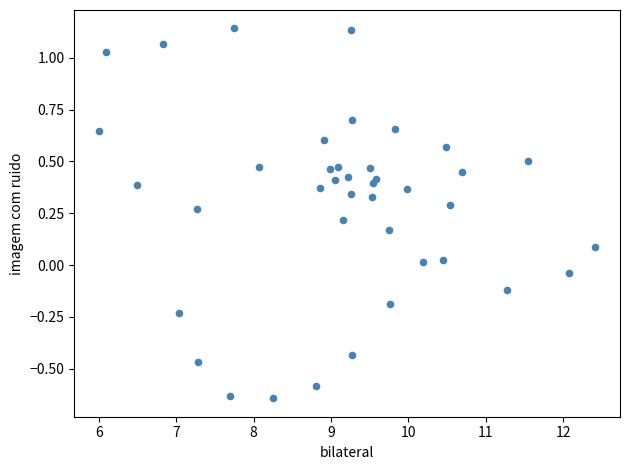

What is the range of Y values (max minus min)?

1.8